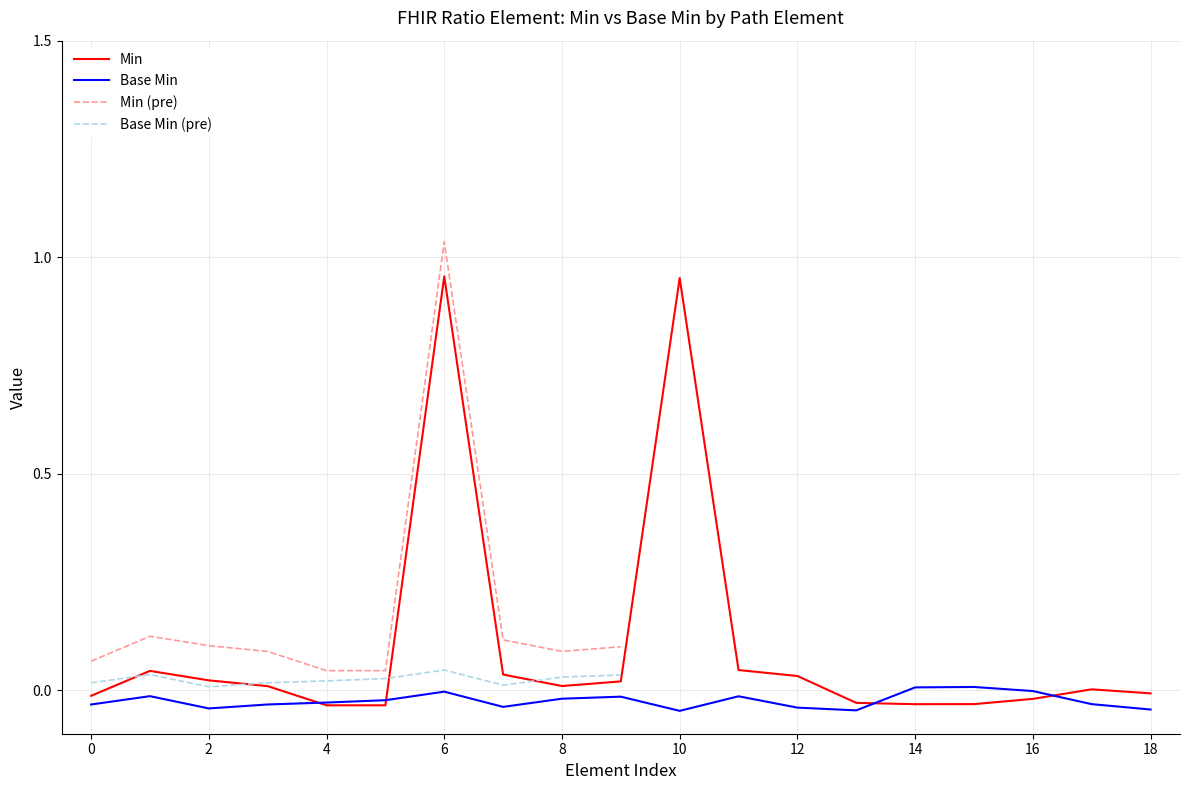

How many data points are above 0?

11